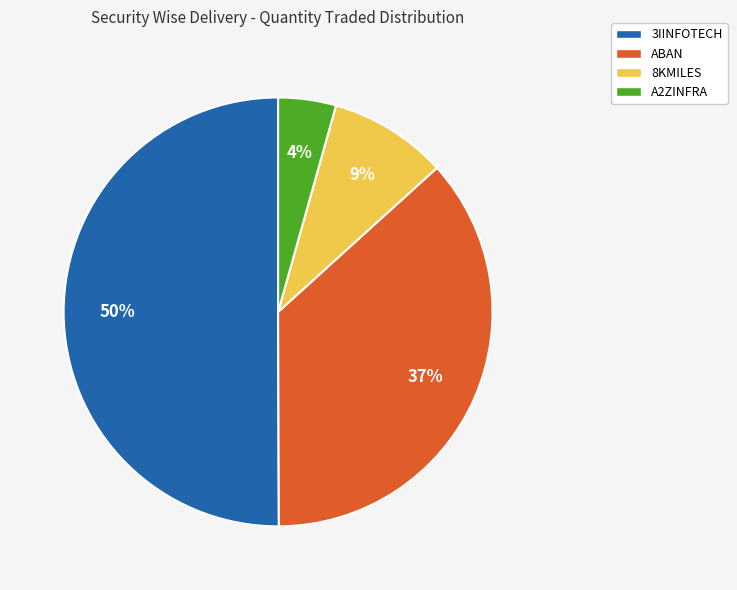

To the nearest percent, what is the difference between the largest and smallest slice percentages?

46%